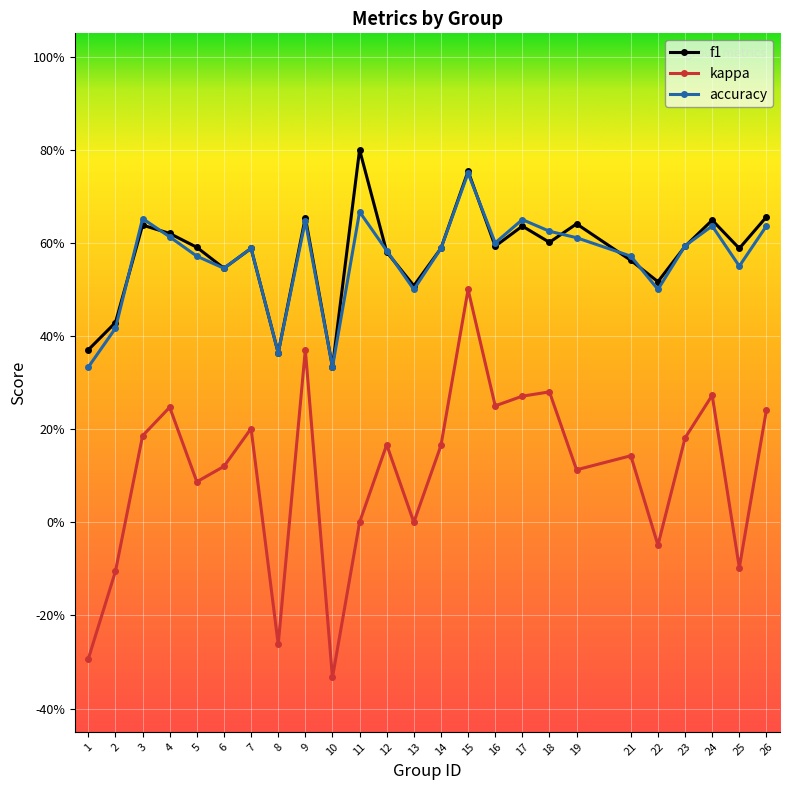

Reading left to right, what are all the values shown in this chart?

f1: 0.4	0.4	0.6	0.6	0.6	0.5	0.6	0.4	0.7	0.3	0.8	0.6	0.5	0.6	0.8	0.6	0.6	0.6	0.6	0.6	0.5	0.6	0.6	0.6	0.7
kappa: -0.3	-0.1	0.2	0.2	0.1	0.1	0.2	-0.3	0.4	-0.3	0.0	0.2	0.0	0.2	0.5	0.2	0.3	0.3	0.1	0.1	-0.0	0.2	0.3	-0.1	0.2
accuracy: 0.3	0.4	0.7	0.6	0.6	0.5	0.6	0.4	0.6	0.3	0.7	0.6	0.5	0.6	0.8	0.6	0.7	0.6	0.6	0.6	0.5	0.6	0.6	0.6	0.6